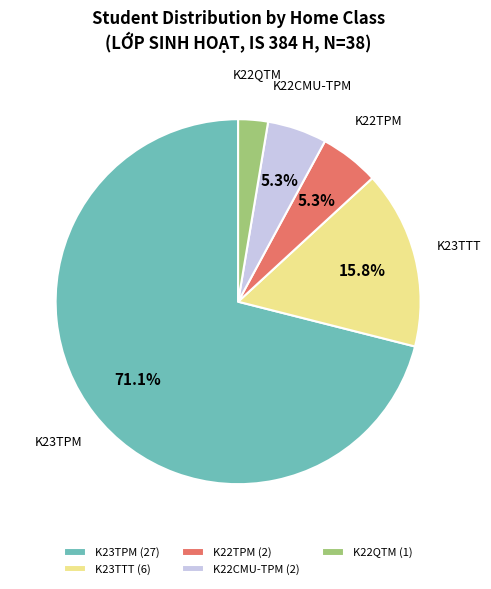

Which category has the smallest portion of the pie?

K22QTM (1)